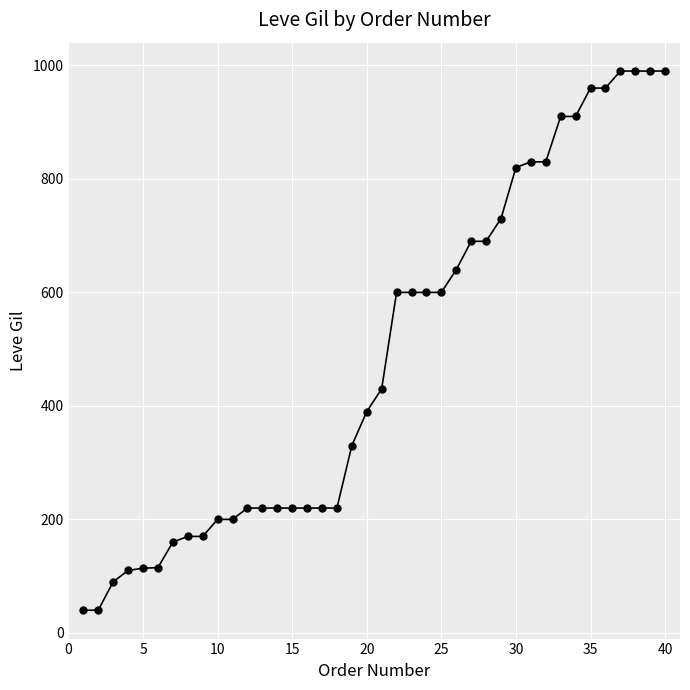

What is the minimum value shown in the chart?

40